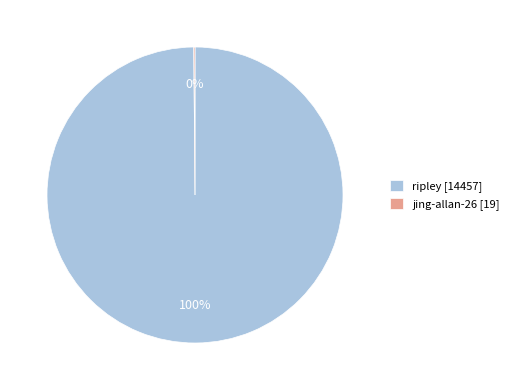

What is the largest slice in the pie chart?

ripley